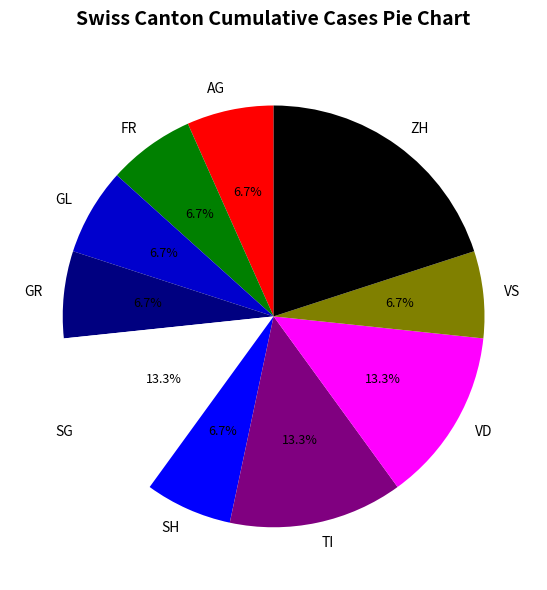

Between ZH and AG, which is larger?

ZH